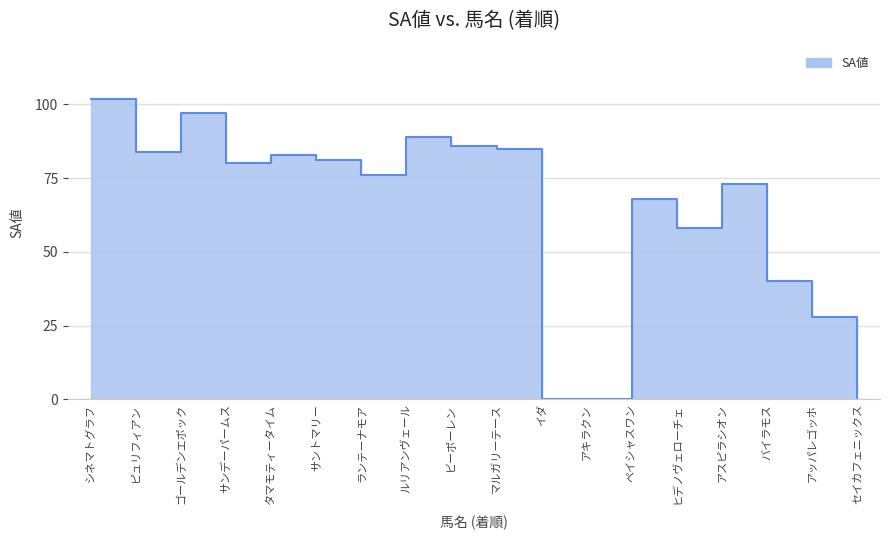

List the labels in order of value, smallest first.

イダ, アキラクン, セイカフェニックス, アッパレゴッホ, バイラモス, ヒデノヴェローチェ, ペイシャスワン, アスピラシオン, ランテーナモア, サンデーパームス, サントマリー, タマモティータイム, ピュリフィアン, マルガリーテース, ビーポーレン, ルリアンヴェール, ゴールデンエポック, シネマトグラフ